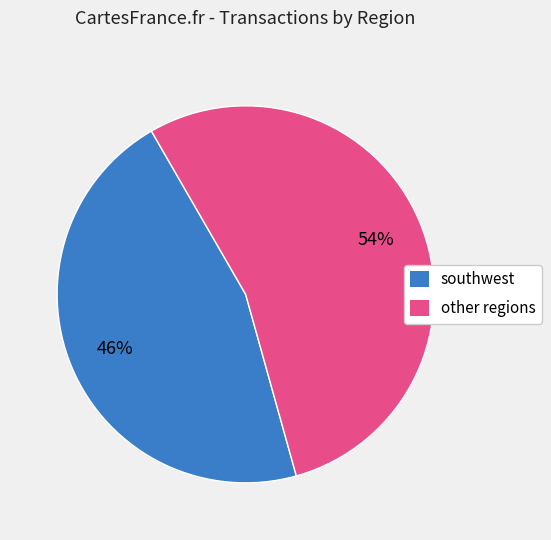

To the nearest percent, what percentage of the pie is southwest?

46%